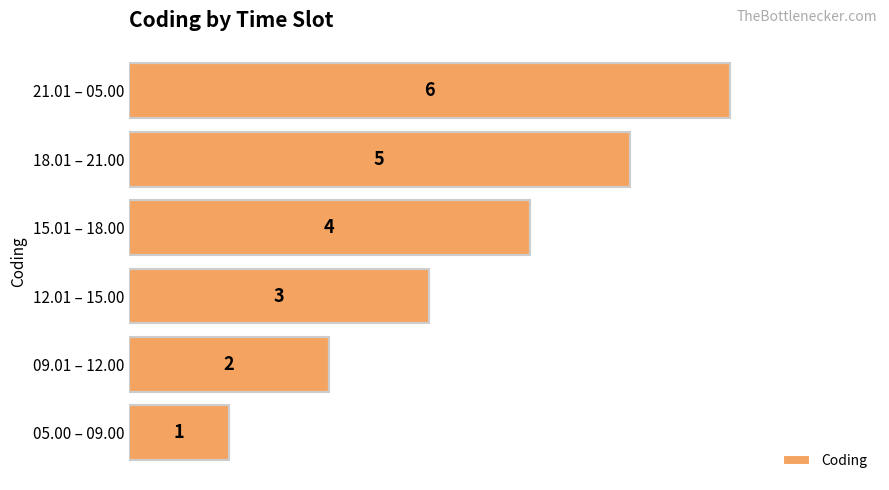

The chart shows a value of 1 at 05.00 – 09.00. True or false?

True